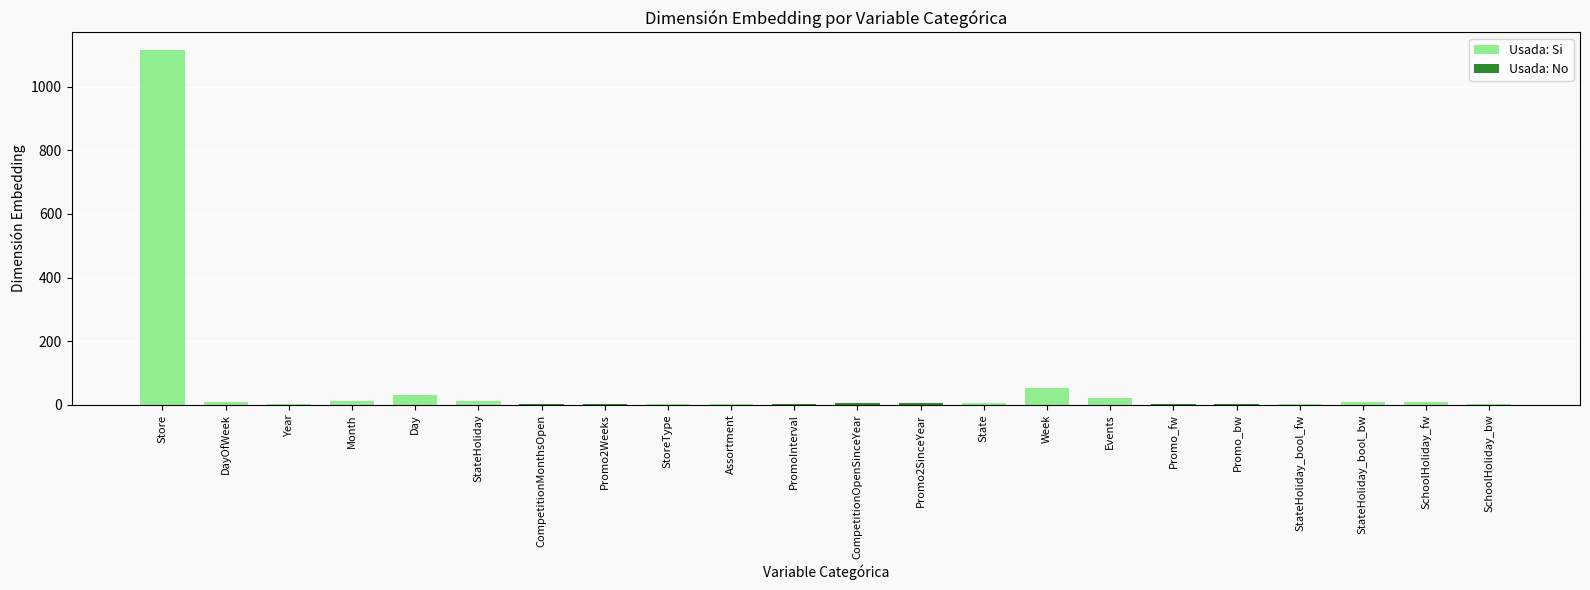

What is the maximum value shown in the chart?

1115